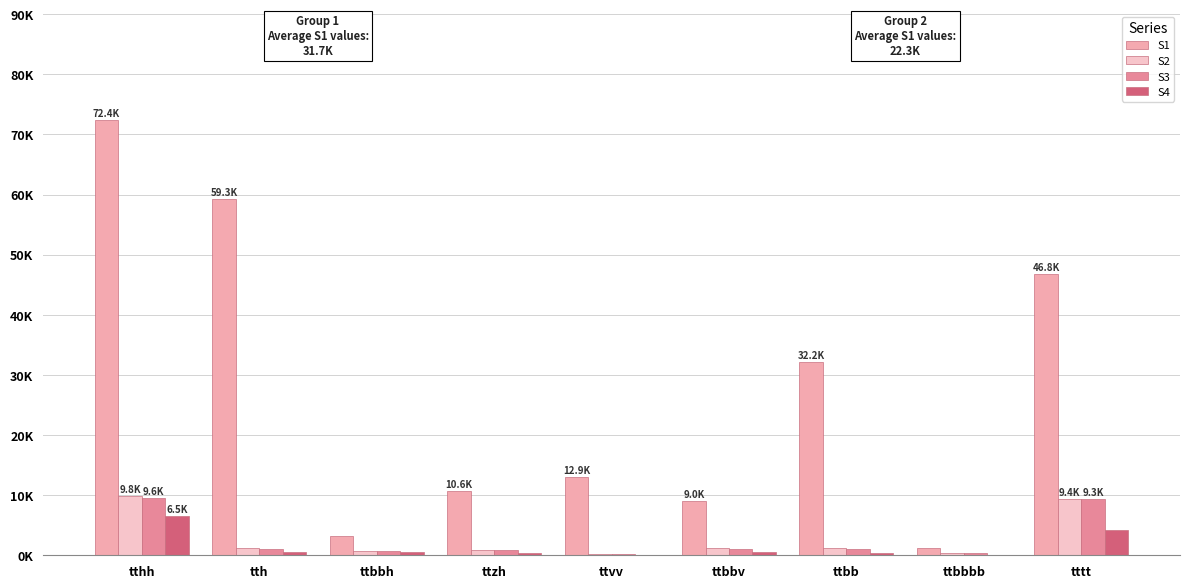

Between ttbbbb and tttt, which series saw the biggest shift?

S1